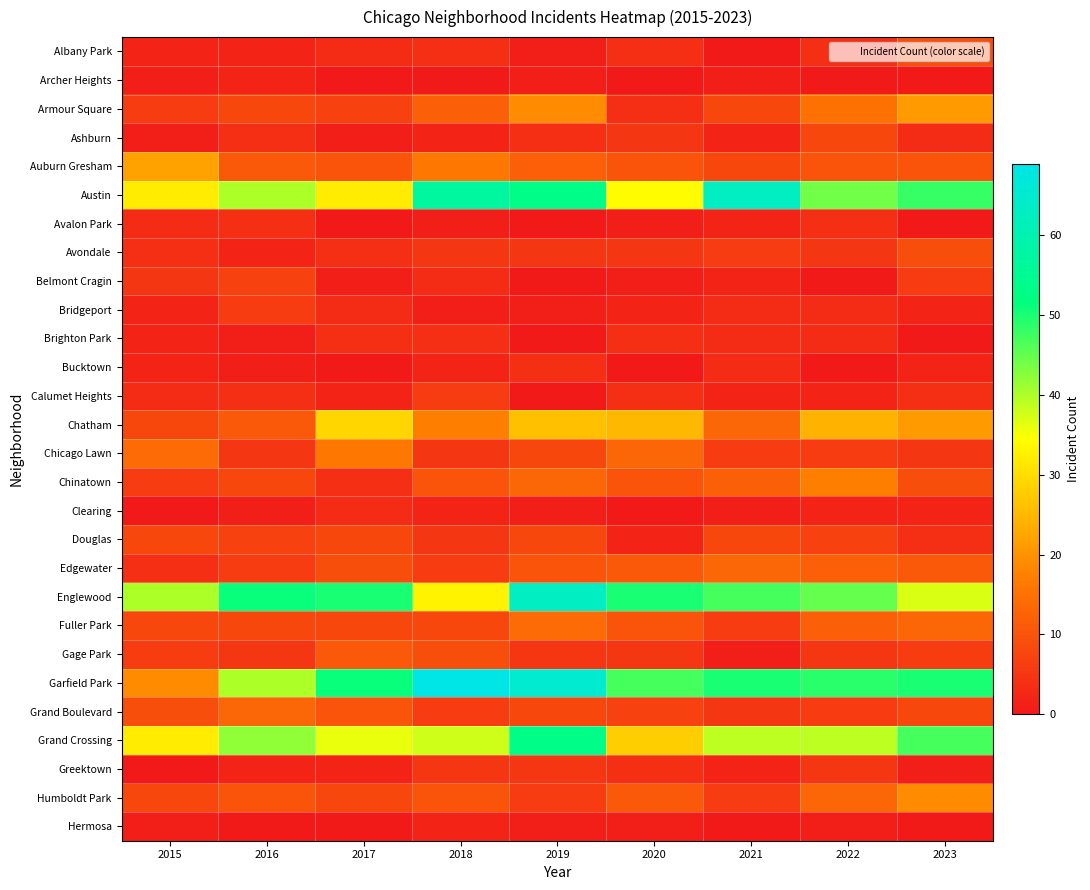

Reading left to right, extract all data points from this chart.

Albany Park: 2015=2	2016=2	2017=3	2018=4	2019=1	2020=4	2021=0	2022=4	2023=9
Archer Heights: 2015=1	2016=2	2017=0	2018=0	2019=1	2020=0	2021=1	2022=0	2023=0
Armour Square: 2015=6	2016=8	2017=7	2018=12	2019=19	2020=4	2021=8	2022=15	2023=21
Ashburn: 2015=1	2016=4	2017=1	2018=2	2019=4	2020=5	2021=2	2022=8	2023=3
Auburn Gresham: 2015=22	2016=11	2017=10	2018=16	2019=12	2020=10	2021=8	2022=10	2023=10
Austin: 2015=32	2016=40	2017=32	2018=57	2019=53	2020=34	2021=63	2022=44	2023=48
Avalon Park: 2015=3	2016=4	2017=0	2018=1	2019=0	2020=1	2021=2	2022=4	2023=0
Avondale: 2015=4	2016=2	2017=4	2018=5	2019=5	2020=5	2021=6	2022=5	2023=9
Belmont Cragin: 2015=5	2016=7	2017=1	2018=3	2019=0	2020=1	2021=2	2022=0	2023=6
Bridgeport: 2015=2	2016=6	2017=3	2018=1	2019=1	2020=2	2021=3	2022=3	2023=2
Brighton Park: 2015=2	2016=1	2017=4	2018=4	2019=0	2020=4	2021=3	2022=3	2023=0
Bucktown: 2015=2	2016=1	2017=0	2018=2	2019=4	2020=0	2021=3	2022=0	2023=2
Calumet Heights: 2015=3	2016=4	2017=2	2018=6	2019=0	2020=4	2021=2	2022=2	2023=4
Chatham: 2015=8	2016=11	2017=29	2018=17	2019=26	2020=25	2021=13	2022=24	2023=21
Chicago Lawn: 2015=14	2016=5	2017=16	2018=5	2019=8	2020=13	2021=6	2022=6	2023=5
Chinatown: 2015=6	2016=8	2017=4	2018=10	2019=13	2020=10	2021=12	2022=17	2023=9
Clearing: 2015=0	2016=1	2017=3	2018=2	2019=1	2020=0	2021=1	2022=2	2023=2
Douglas: 2015=8	2016=7	2017=8	2018=5	2019=8	2020=2	2021=8	2022=7	2023=4
Edgewater: 2015=4	2016=6	2017=9	2018=6	2019=10	2020=11	2021=13	2022=12	2023=11
Englewood: 2015=40	2016=51	2017=50	2018=33	2019=63	2020=50	2021=47	2022=45	2023=37
Fuller Park: 2015=8	2016=8	2017=8	2018=8	2019=14	2020=10	2021=6	2022=12	2023=13
Gage Park: 2015=6	2016=5	2017=11	2018=9	2019=5	2020=5	2021=1	2022=5	2023=6
Garfield Park: 2015=19	2016=40	2017=51	2018=69	2019=65	2020=47	2021=50	2022=49	2023=50
Grand Boulevard: 2015=9	2016=13	2017=10	2018=6	2019=8	2020=7	2021=5	2022=6	2023=8
Grand Crossing: 2015=32	2016=42	2017=36	2018=38	2019=53	2020=28	2021=39	2022=39	2023=47
Greektown: 2015=0	2016=2	2017=2	2018=5	2019=5	2020=4	2021=2	2022=5	2023=1
Humboldt Park: 2015=8	2016=10	2017=8	2018=10	2019=6	2020=11	2021=6	2022=13	2023=19
Hermosa: 2015=1	2016=0	2017=0	2018=2	2019=1	2020=1	2021=0	2022=1	2023=0